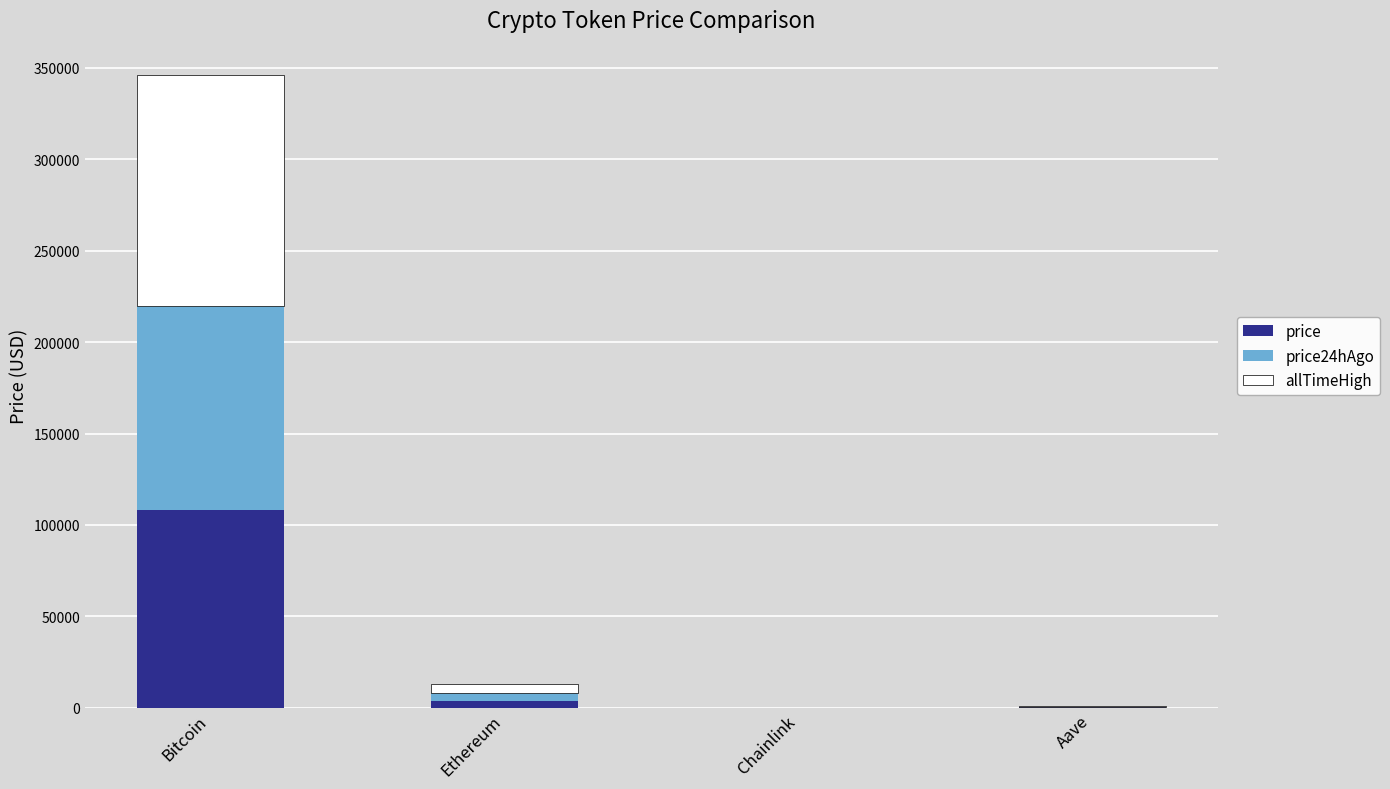

What is the highest value of the price series?

108462.0